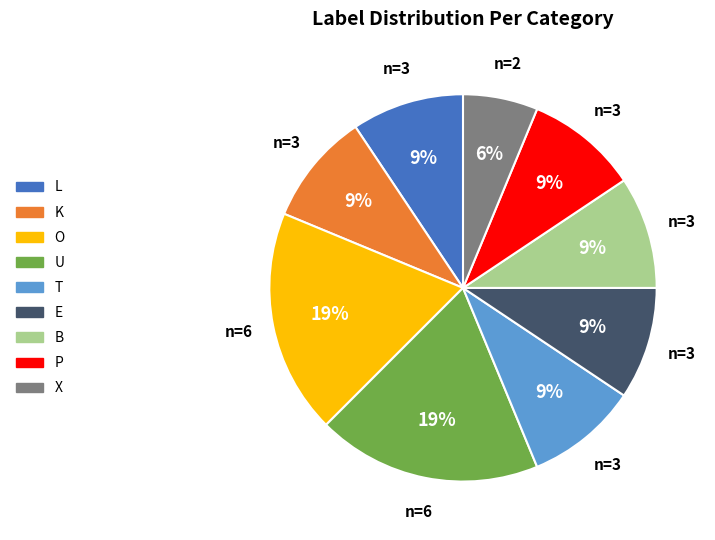

Is there a majority slice in this chart?

No